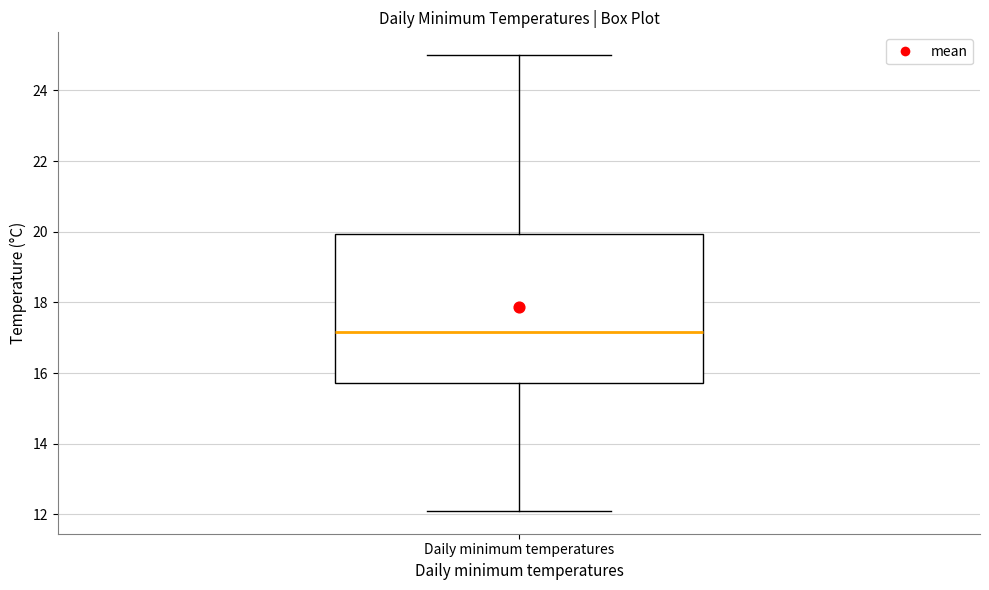

Where is the upper edge of the box for Daily minimum temperatures on the y-axis? The values are not printed on the chart, so give them approximately, as read against the axis.

20.0